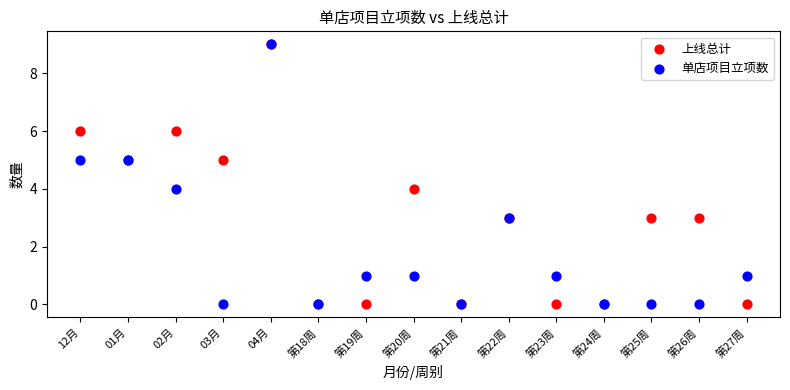

What are all the series names shown in the legend?

上线总计, 单店项目立项数